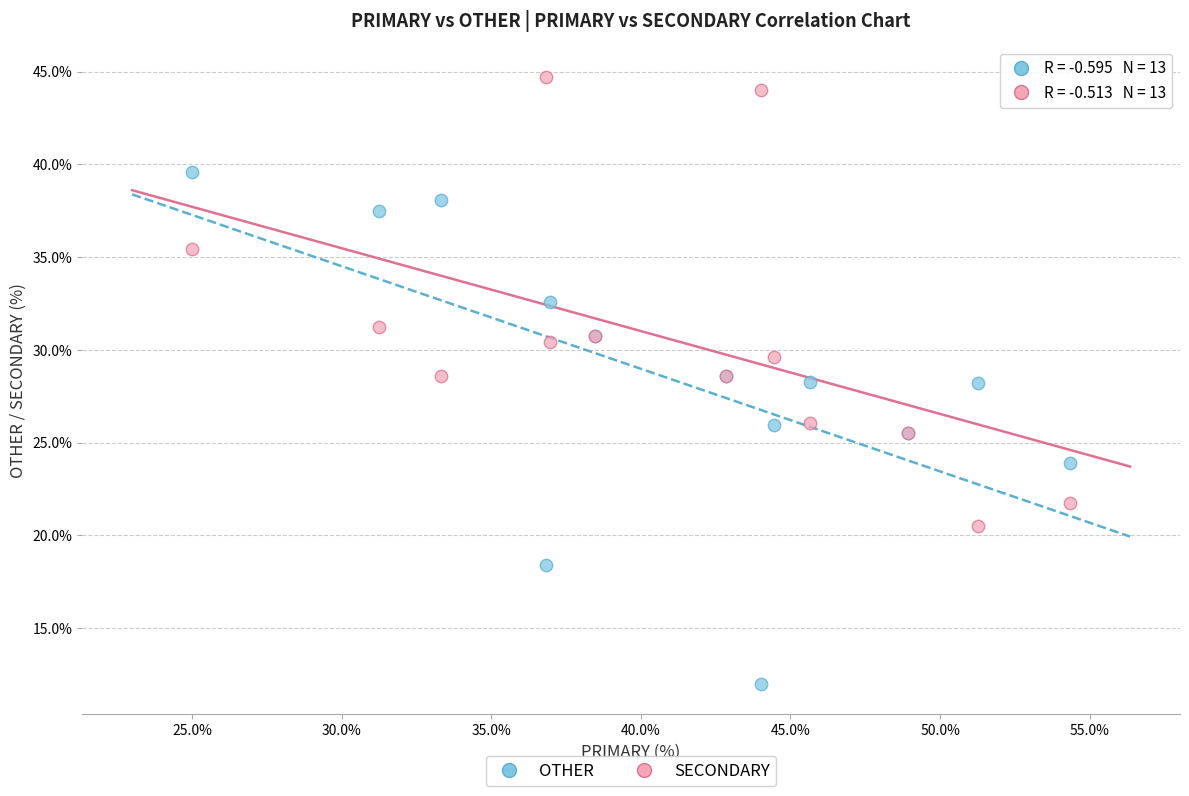

Which series reaches the minimum Y coordinate?

OTHER